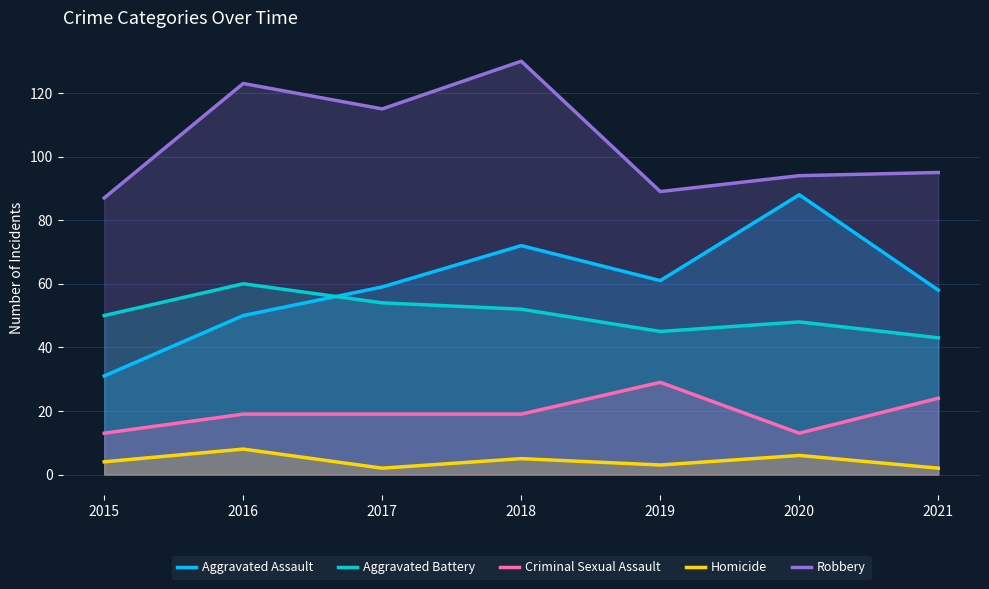

Read the Robbery value at 2020.

94